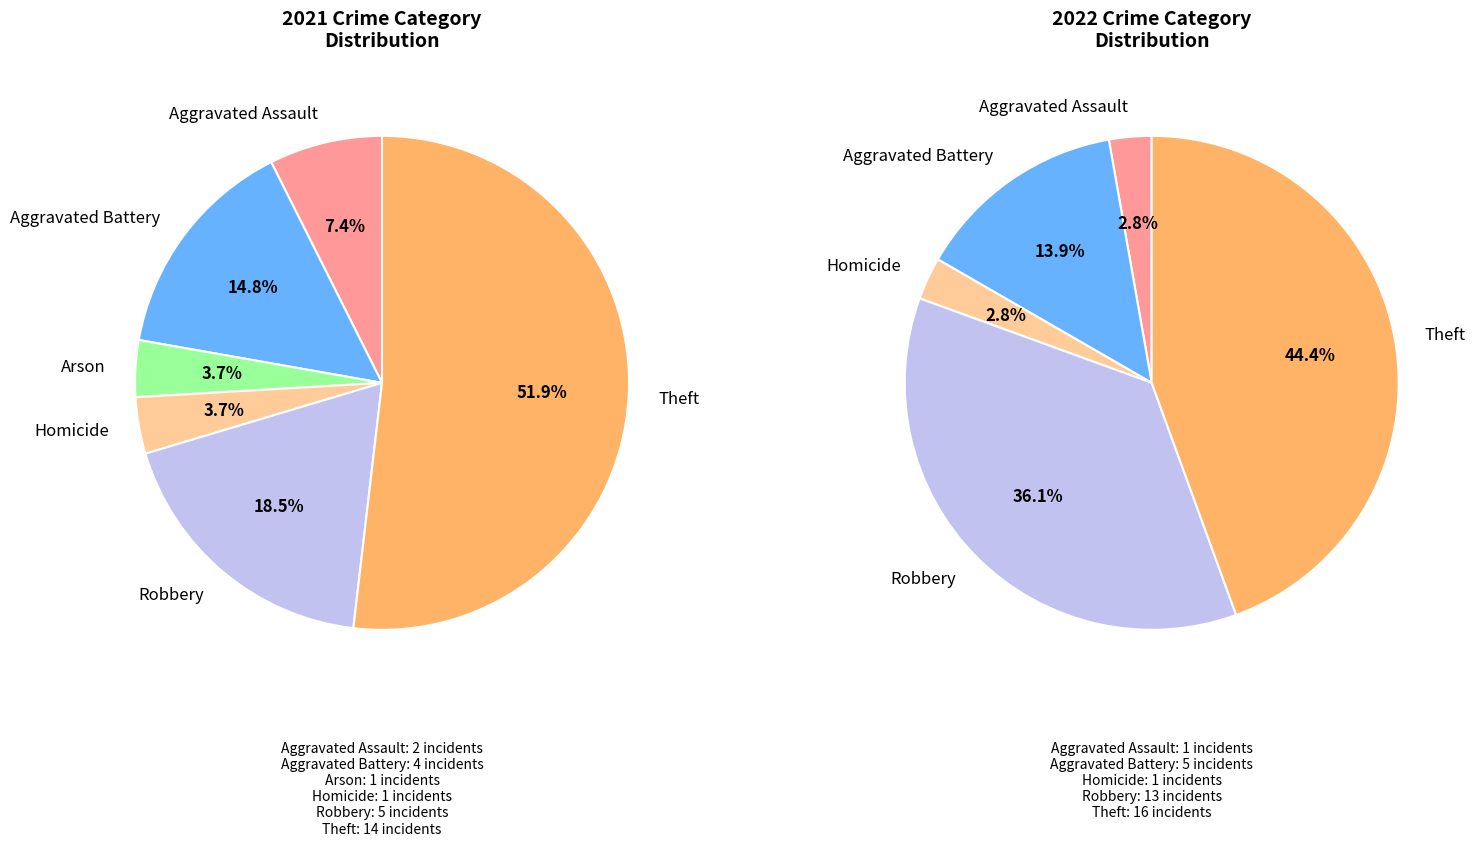

The 4 slice represents 1% of the pie. True or false?

False